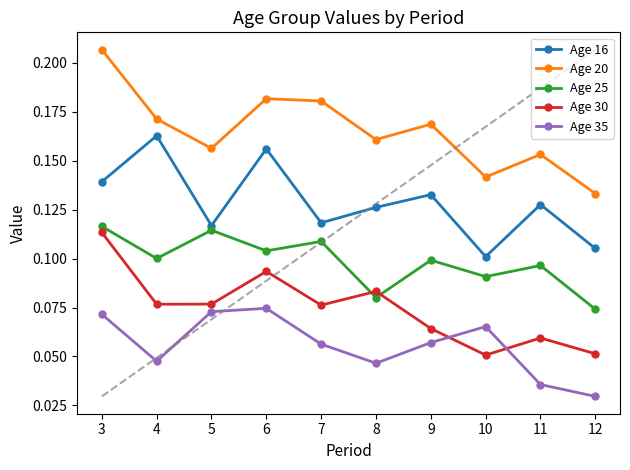

Read the Age 16 value at 10.

0.1